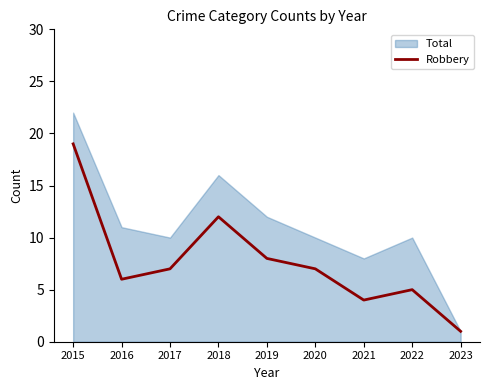

What is the maximum value for Robbery?

19